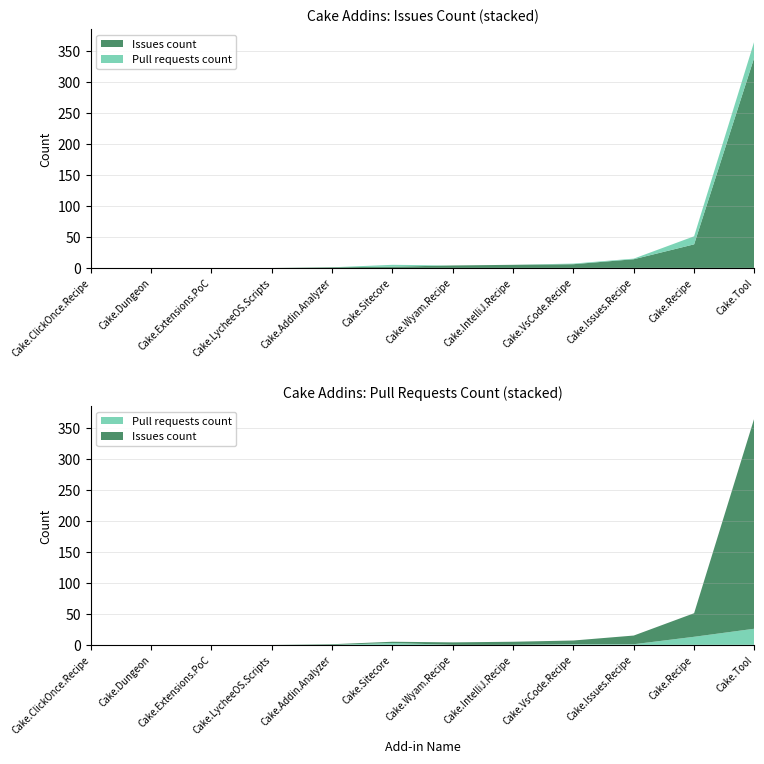

Reading left to right, what are all the values shown in this chart?

Issues count: Cake.Addin.Analyzer=1	Cake.IntelliJ.Recipe=5	Cake.Issues.Recipe=14	Cake.Sitecore=2	Cake.Recipe=38	Cake.VsCode.Recipe=6	Cake.Wyam.Recipe=4	Cake.ClickOnce.Recipe=0	Cake.Dungeon=0	Cake.Extensions.PoC=0	Cake.LycheeOS.Scripts=0	Cake.Tool=340
Pull requests count: Cake.Addin.Analyzer=0	Cake.IntelliJ.Recipe=0	Cake.Issues.Recipe=1	Cake.Sitecore=3	Cake.Recipe=13	Cake.VsCode.Recipe=1	Cake.Wyam.Recipe=0	Cake.ClickOnce.Recipe=0	Cake.Dungeon=0	Cake.Extensions.PoC=0	Cake.LycheeOS.Scripts=0	Cake.Tool=26